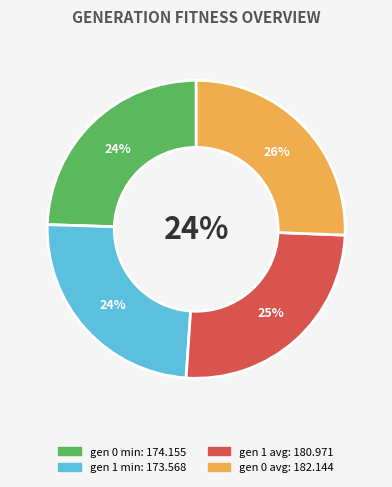

What percentage is NOT represented by gen 1 avg?

74.5%